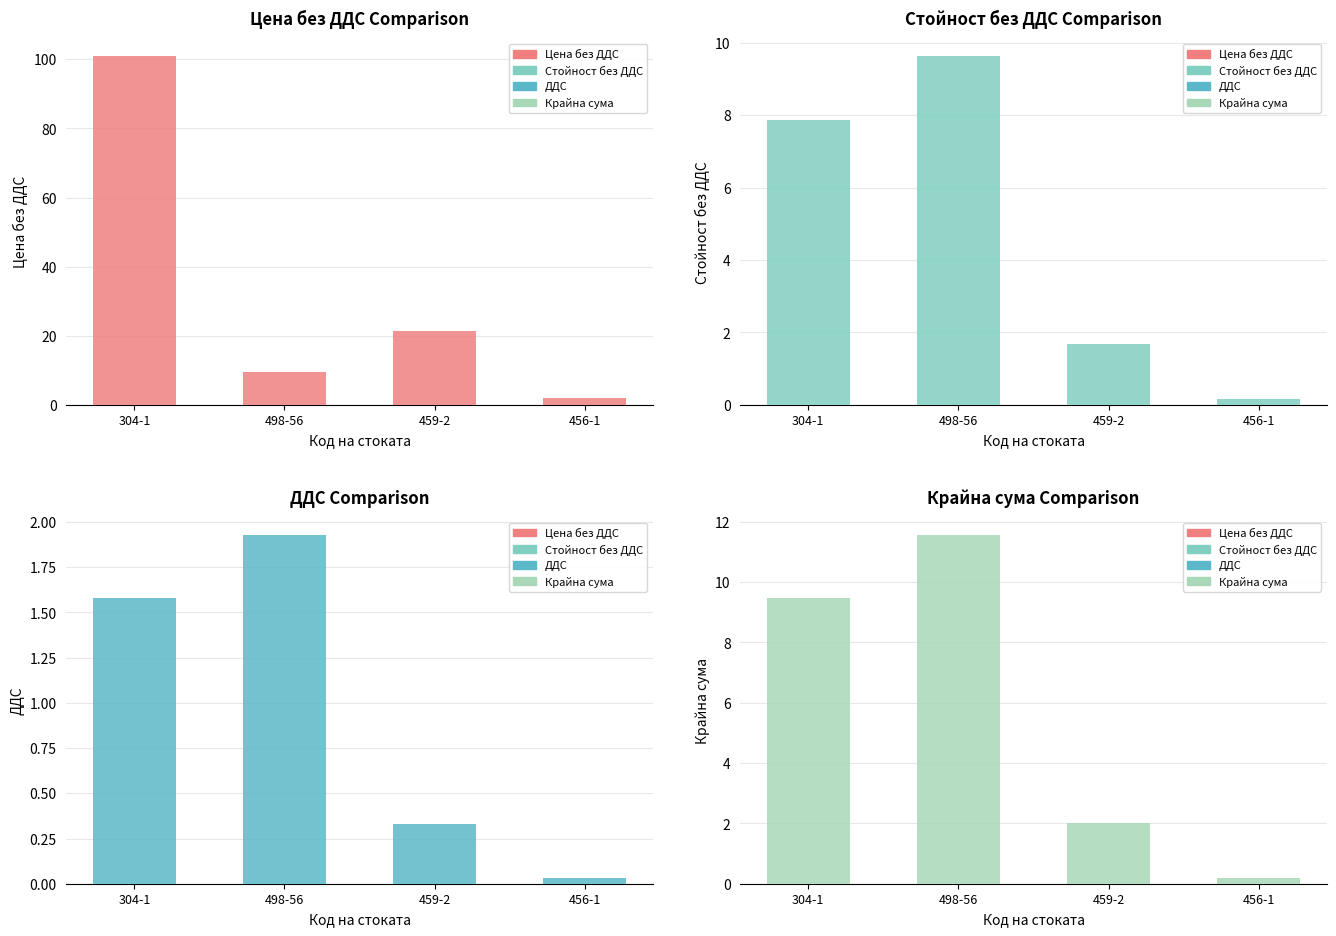

How many series are shown in this chart?

4